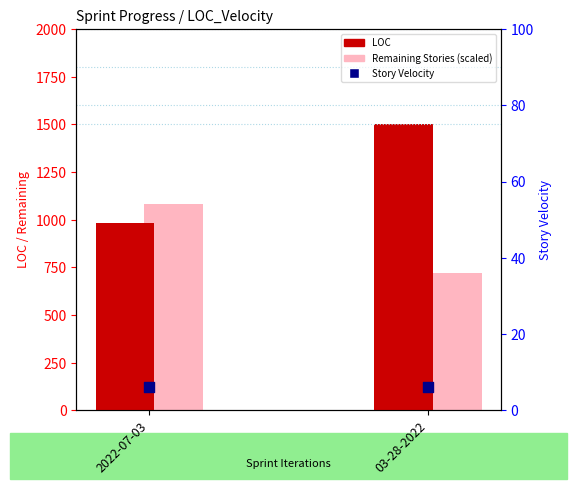

Which series has the largest total across all categories?

LOC